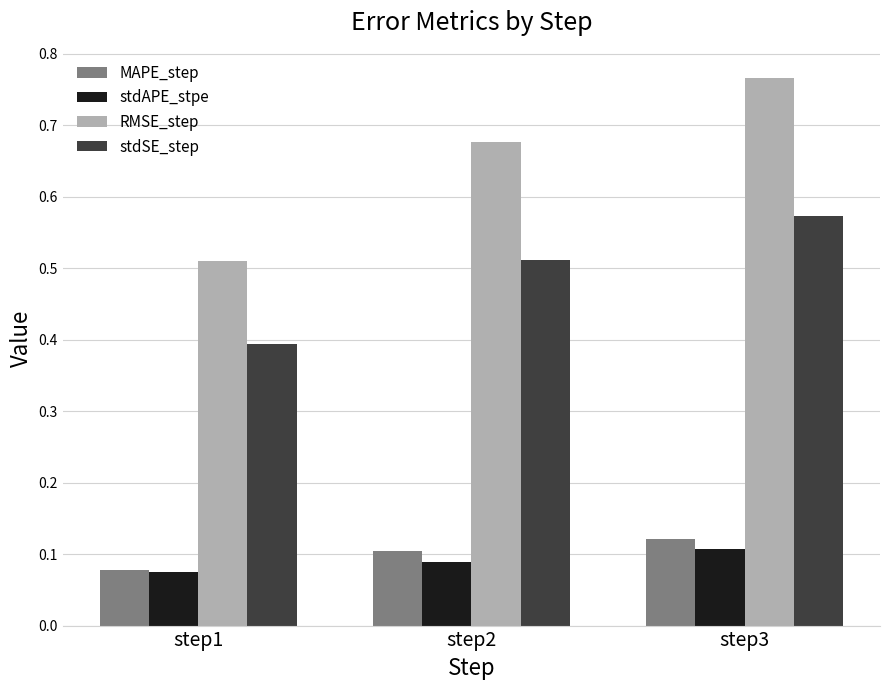

At which category is the sum across all series the highest?

step3